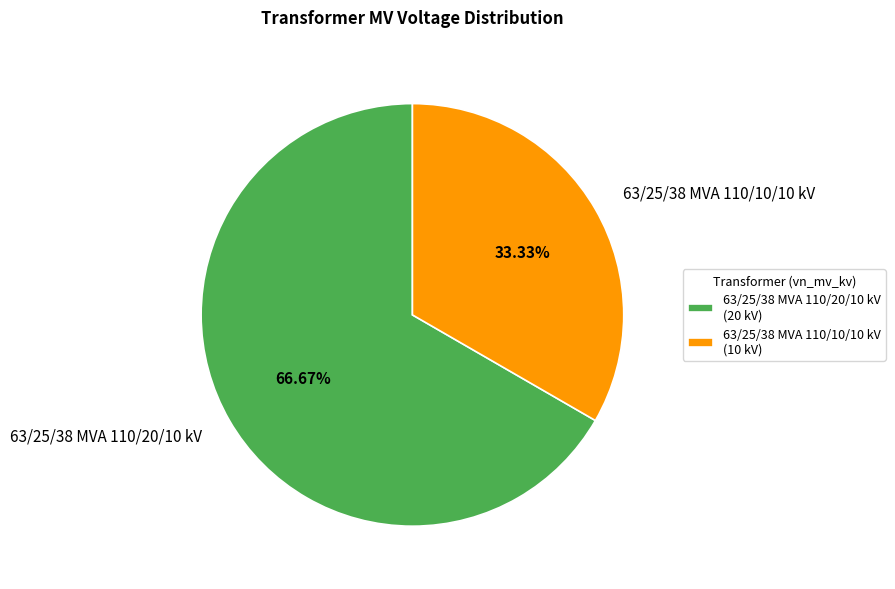

To the nearest percent, what is the average slice percentage?

50%